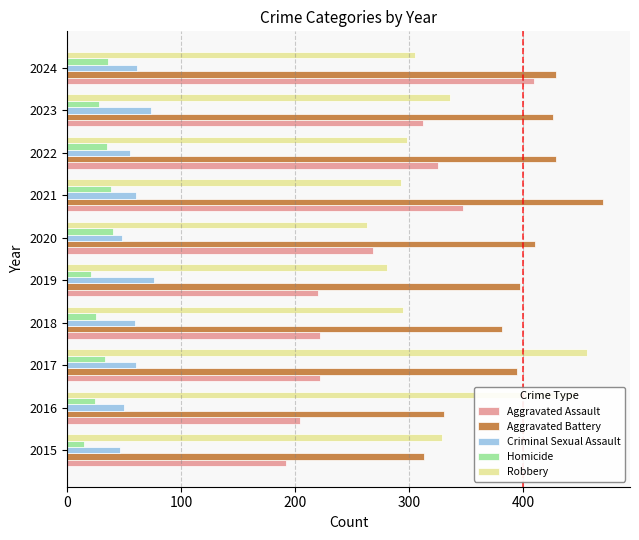

Which category has the highest value across all series?

2021